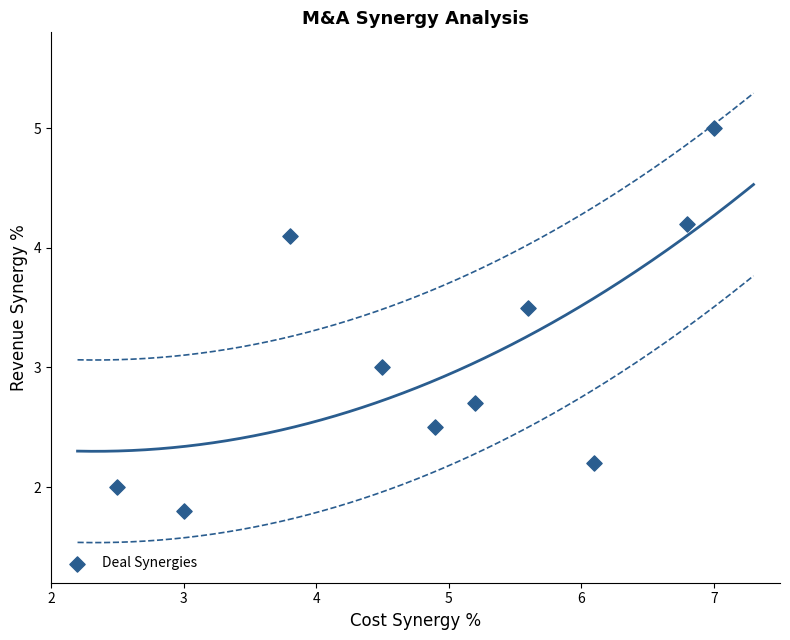

What is the average X value?

4.9